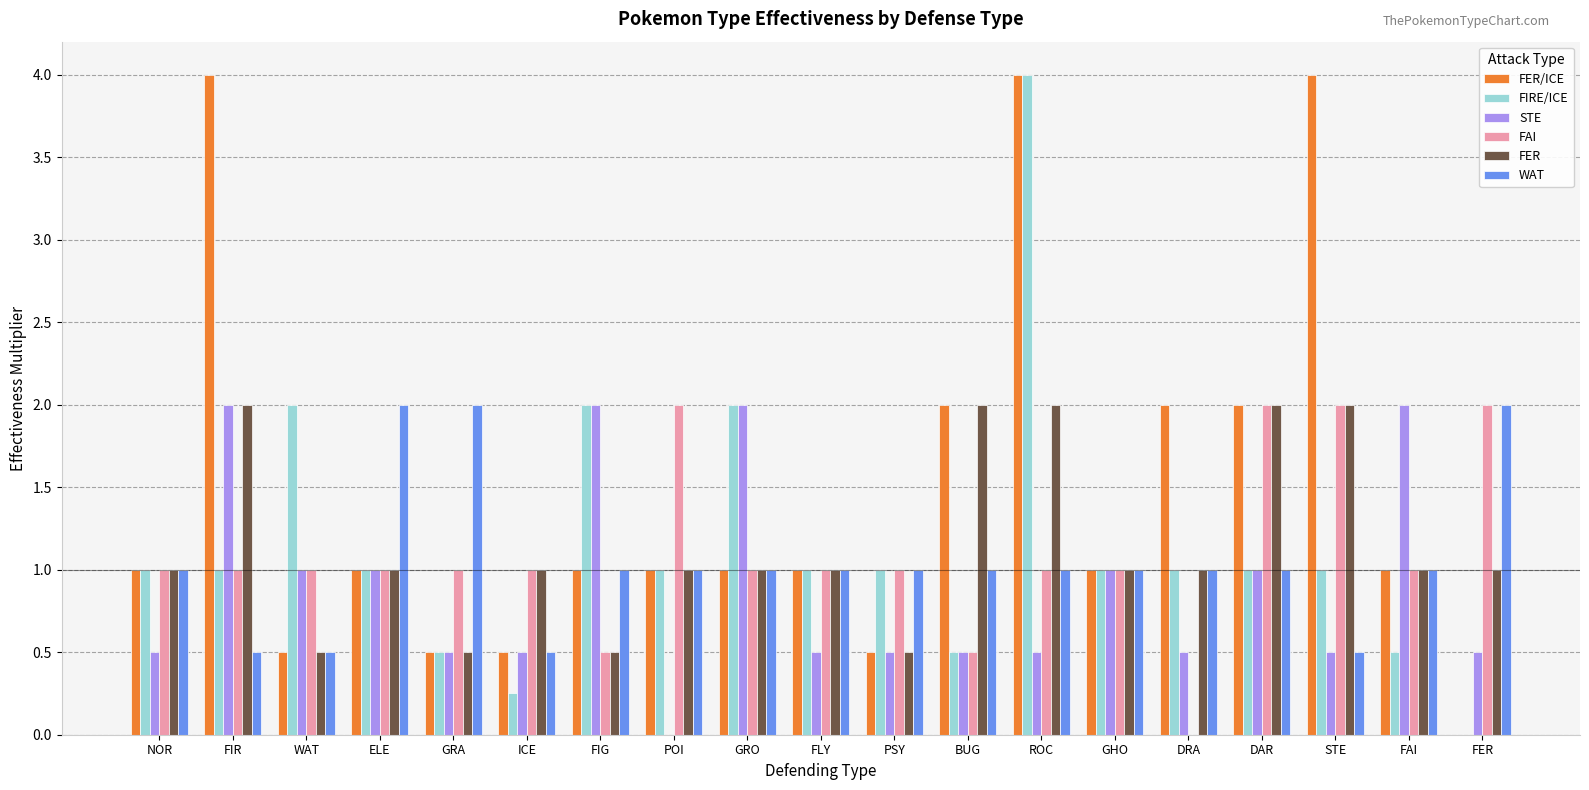

True or false: FAI has a value of 2.0 at POI.

True